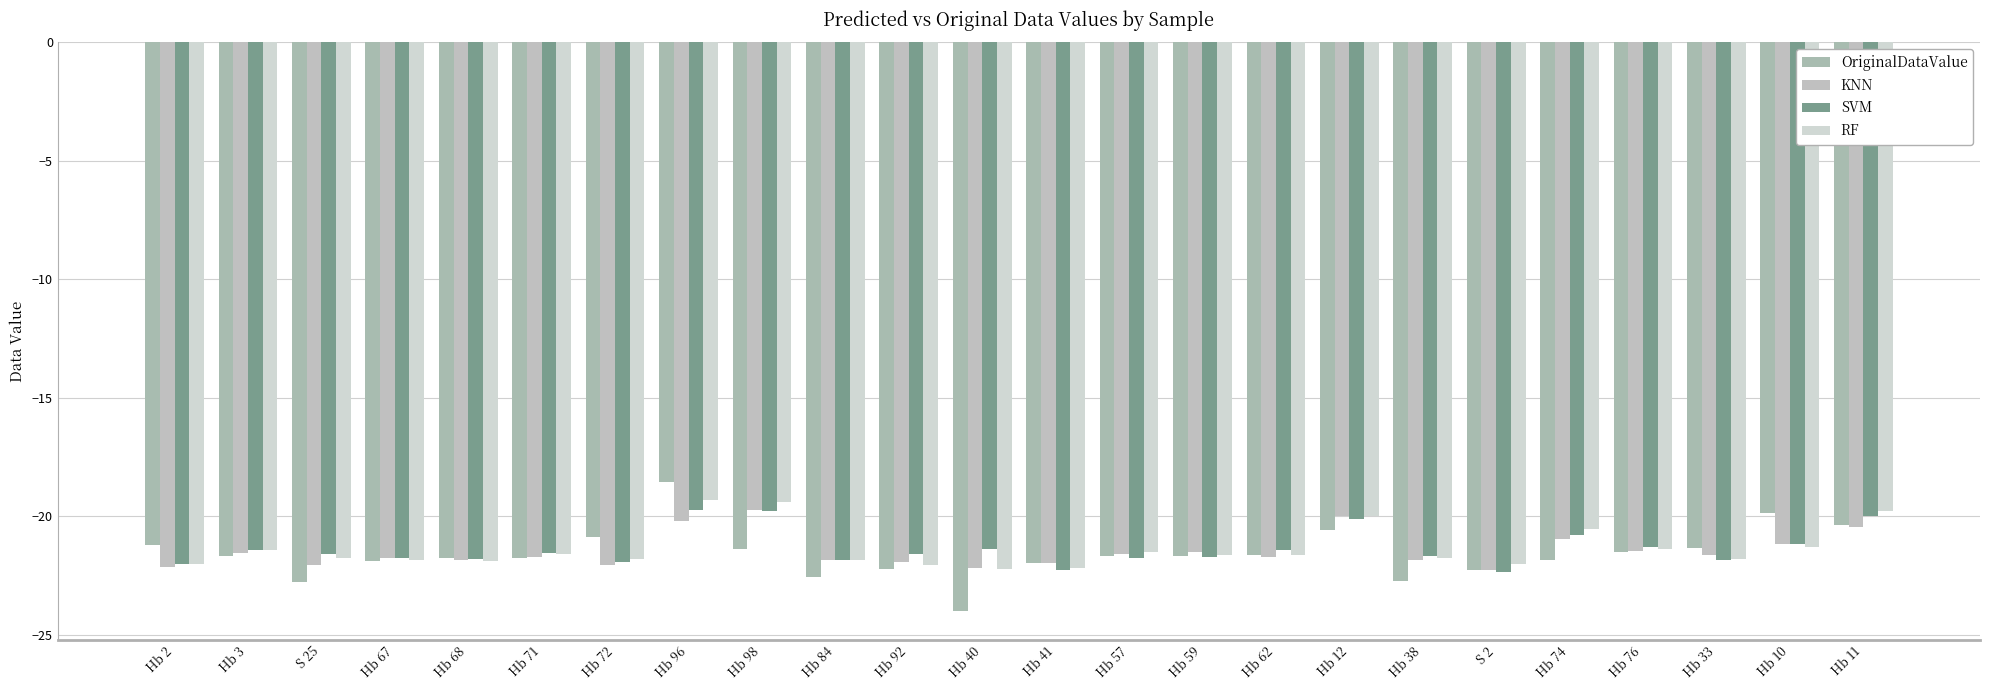

How many distinct data groups are displayed?

4